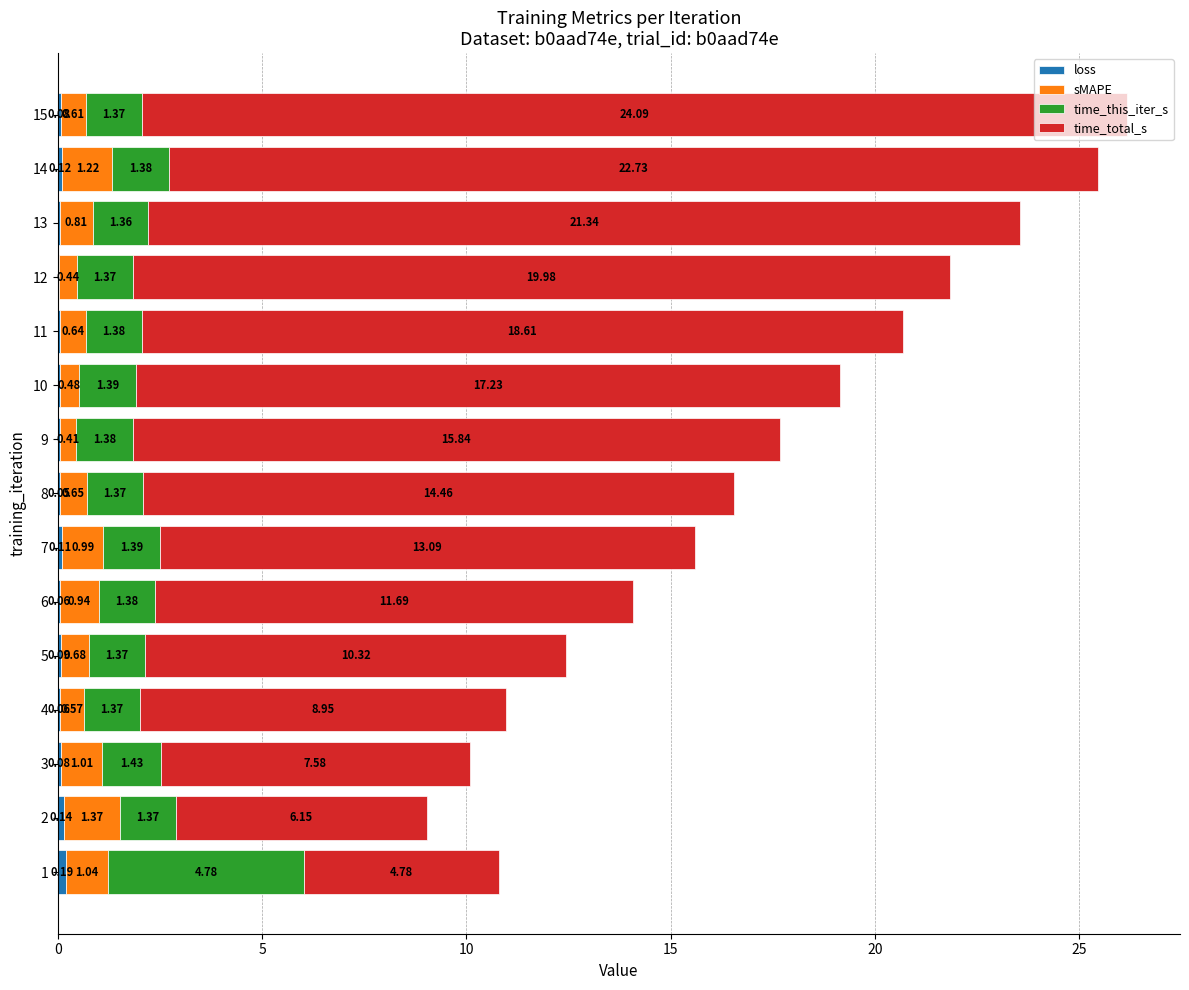

At which category is the sum across all series the highest?

15